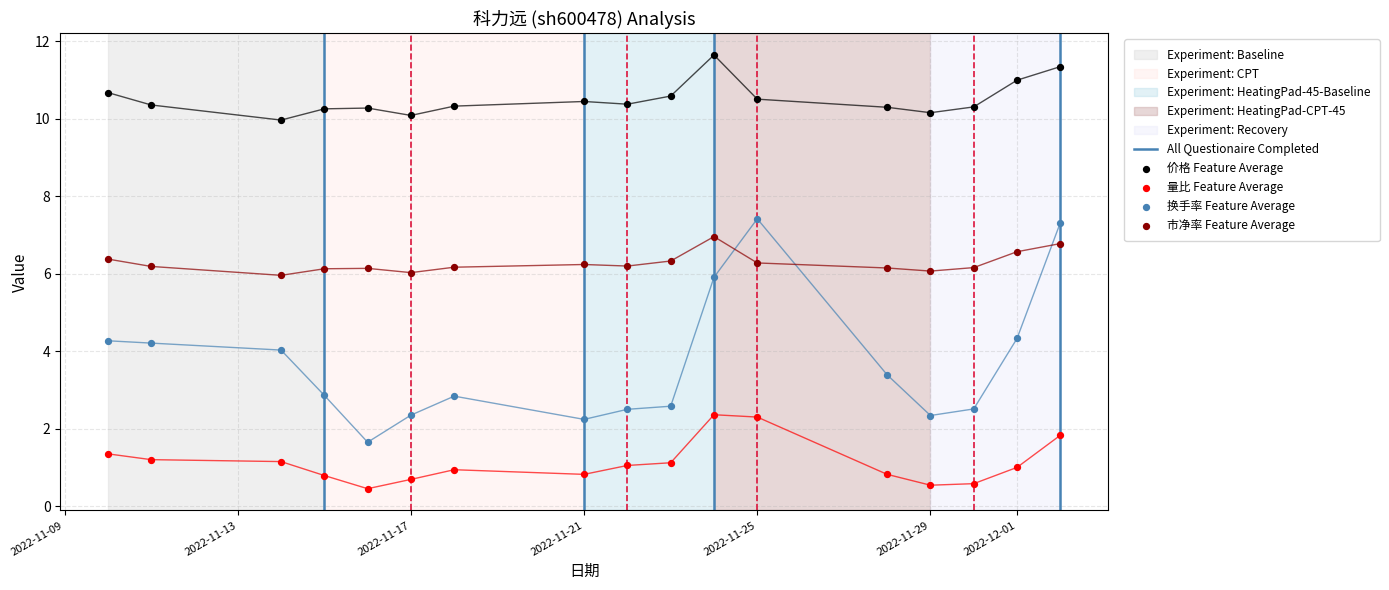

Which series has the largest Y range (max minus min)?

换手率